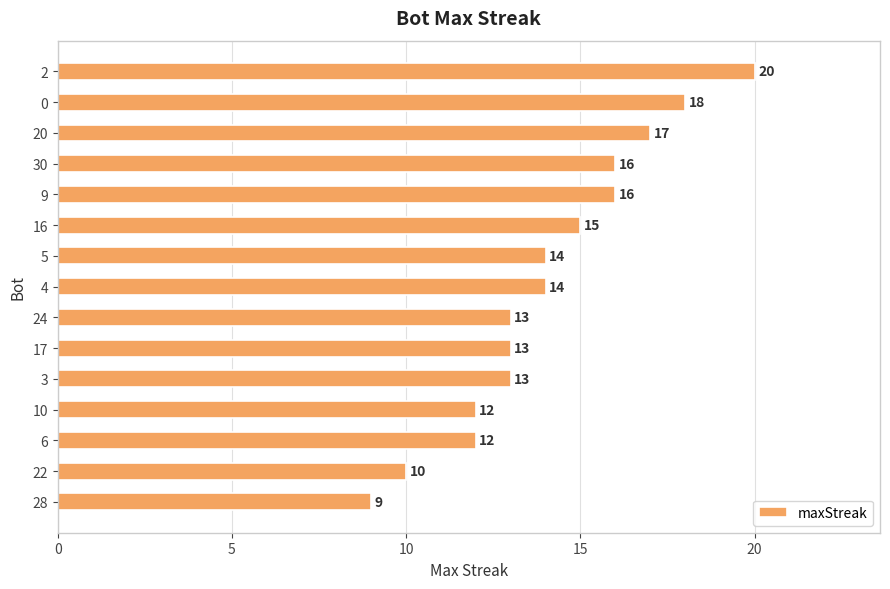

What value does the data have at 0, to the nearest 5?

20